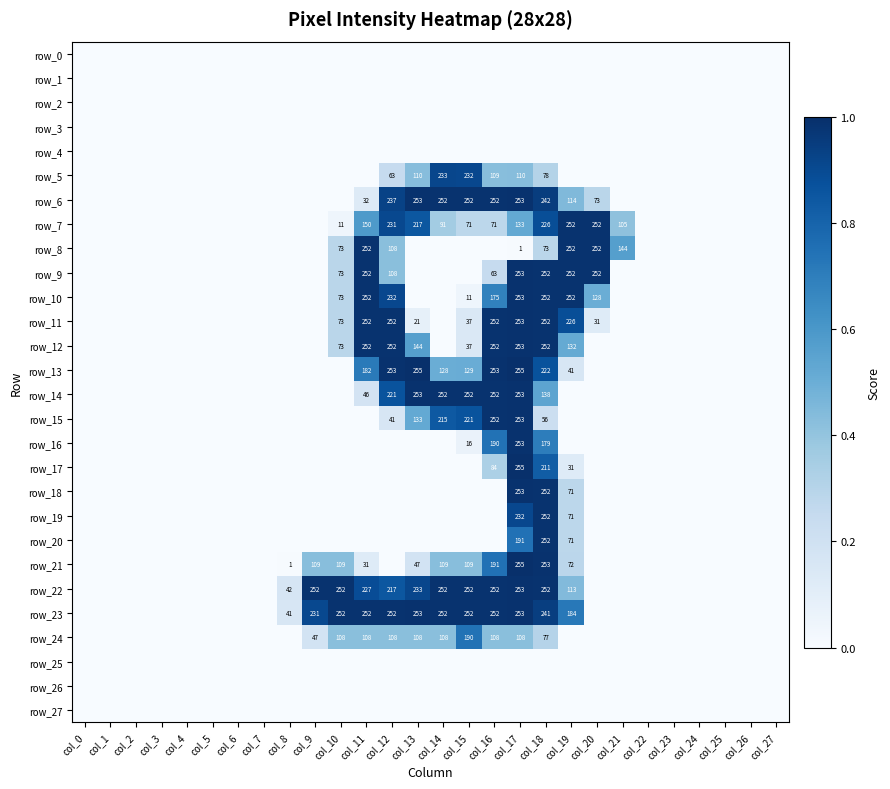

Is it true that row_26 equals 0 at col_15?

True